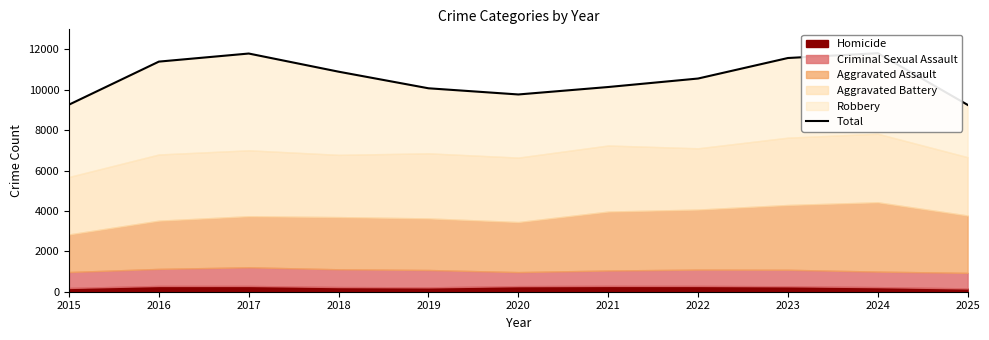

Reading right to left, extract all data points from this chart.

9253	11812	11573	10557	10137	9768	10074	10896	11795	11395	9264